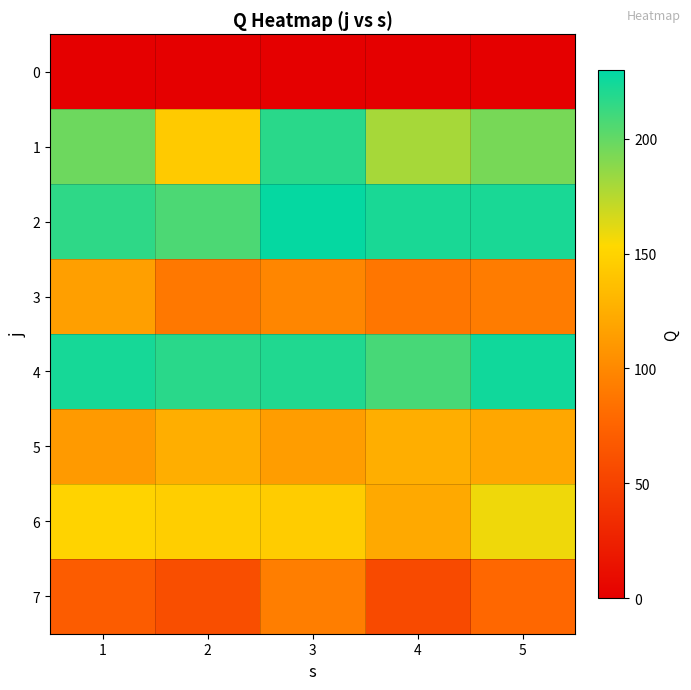

Rank the series by their maximum value, from highest to lowest.

2, 4, 1, 6, 5, 3, 7, 0